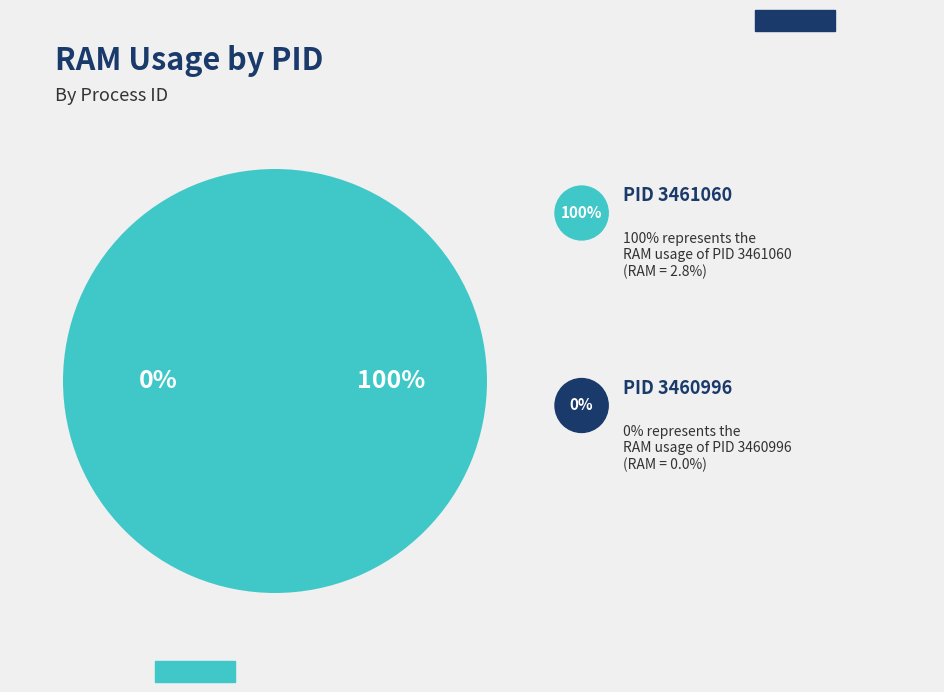

How many slices are in this pie chart?

2